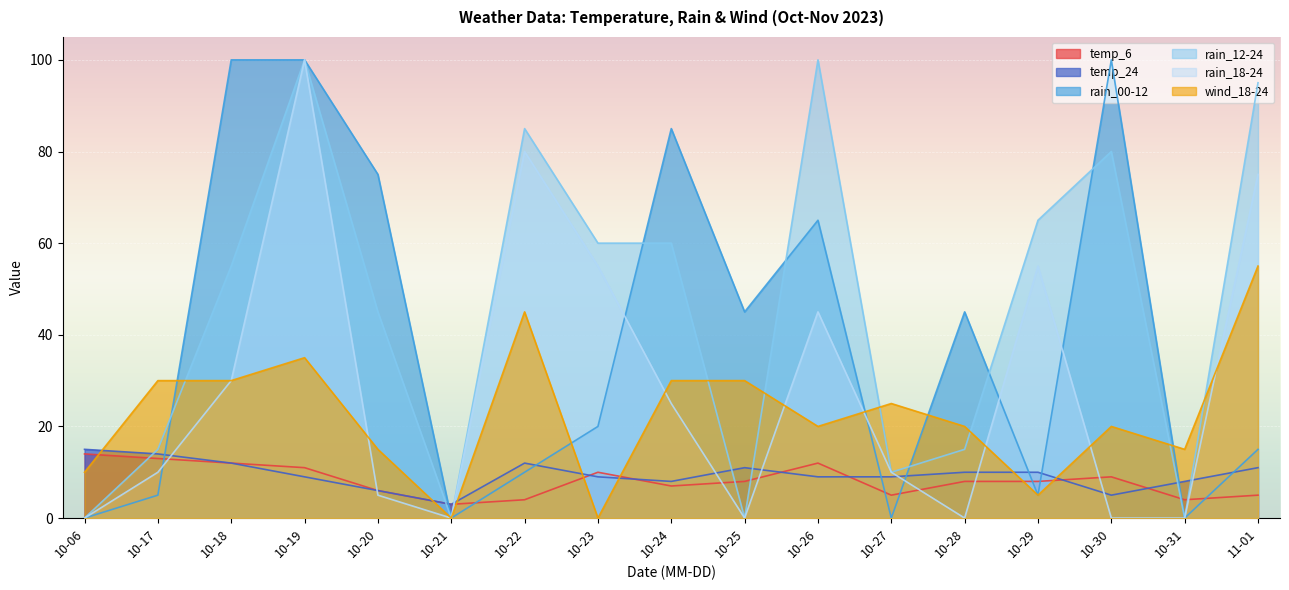

What is the sum of the rain_00-12 values at 10-21 and 10-26?

65